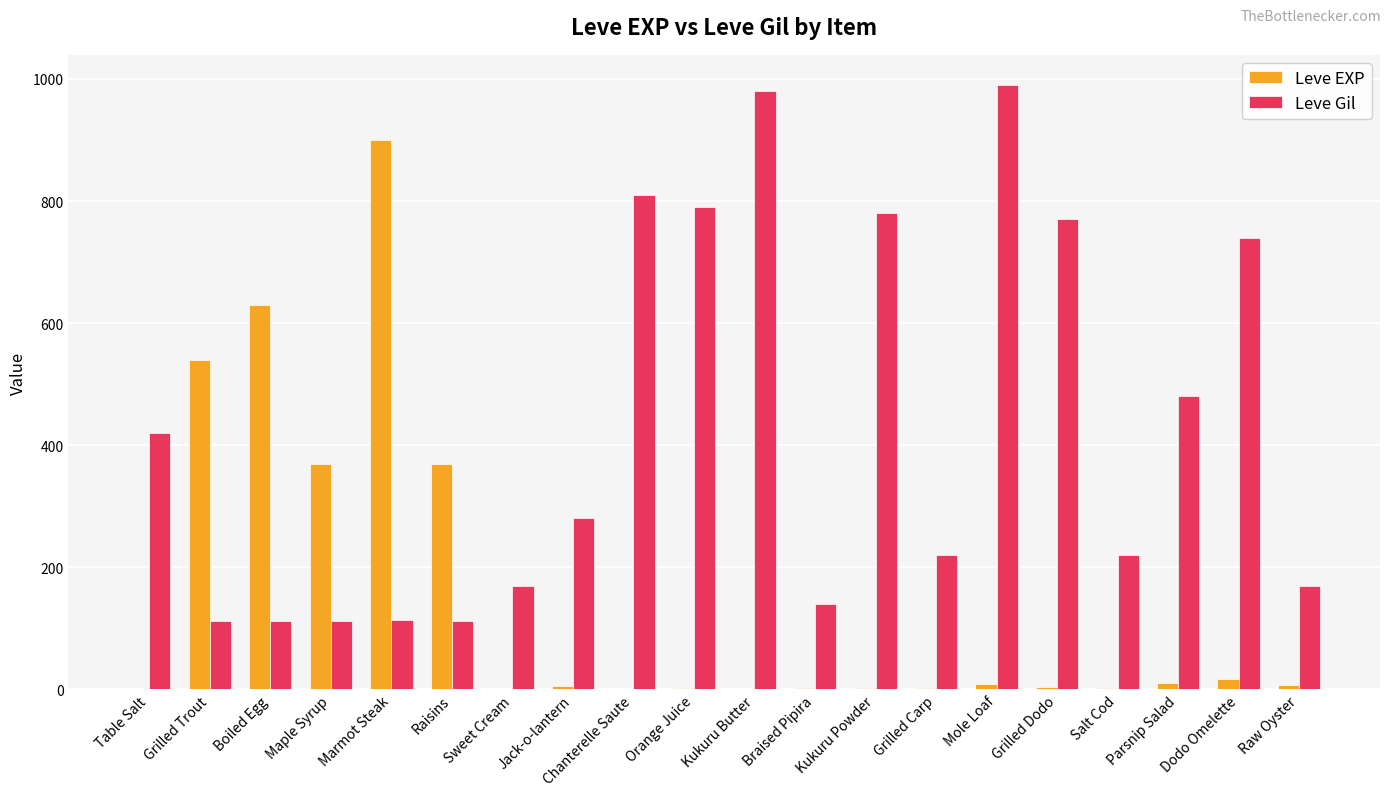

Is it true that Leve Gil equals 480 at Parsnip Salad?

True